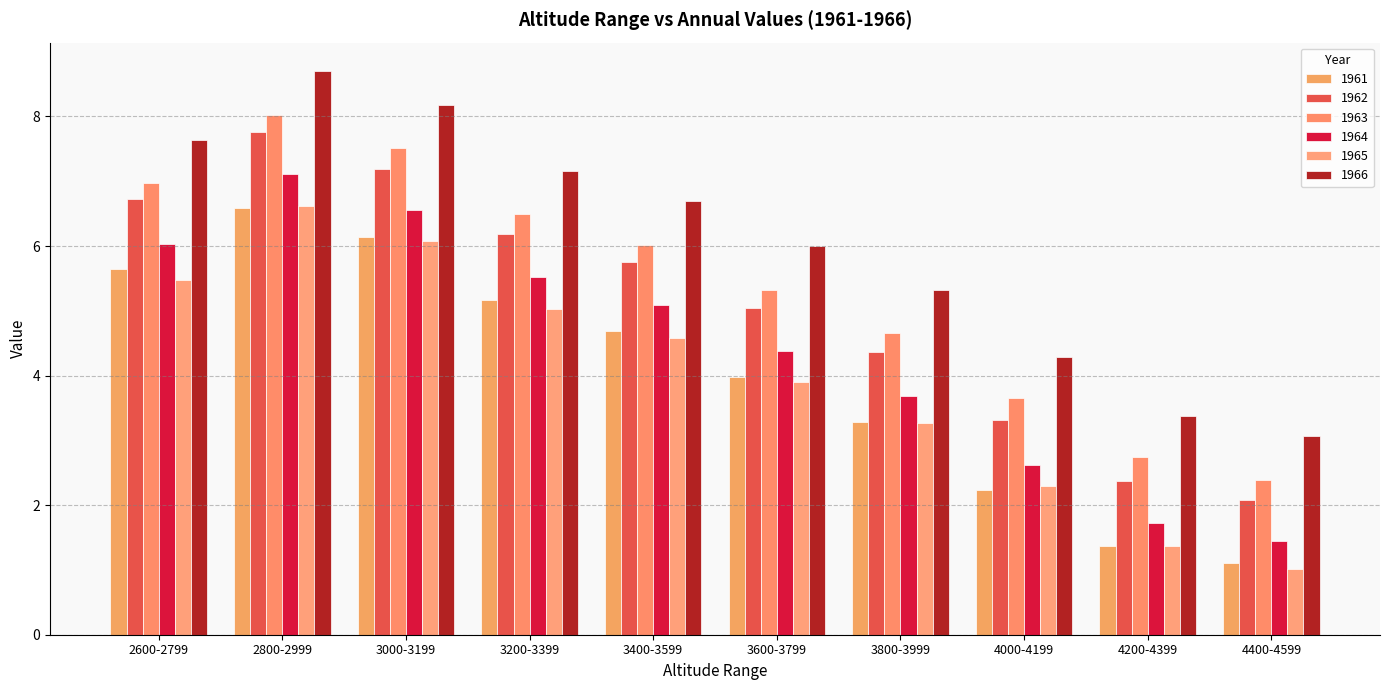

What is the average value of the 1966 series?

6.0